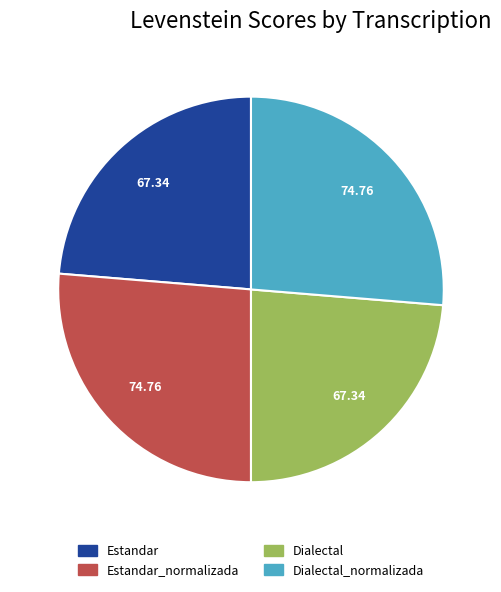

Does any single category account for the majority?

No